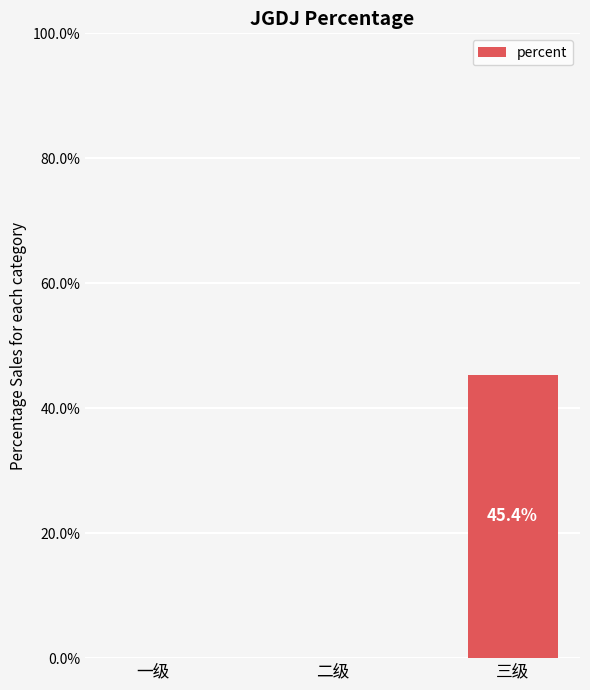

What is the label of the 1st bar from the right?

三级